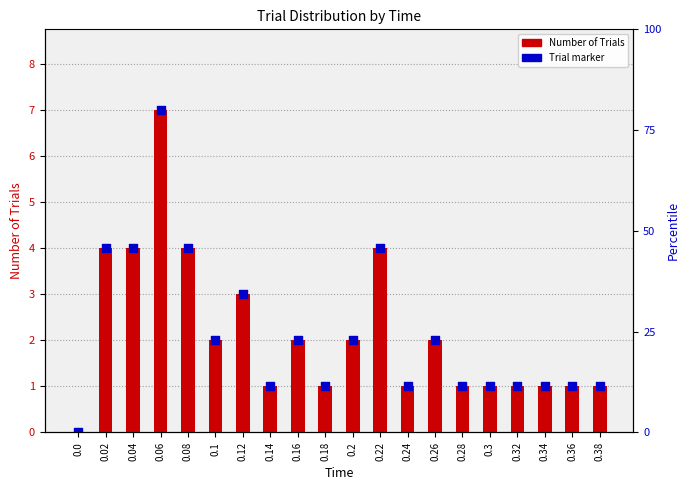

Which series has the largest Y range (max minus min)?

Number of Trials